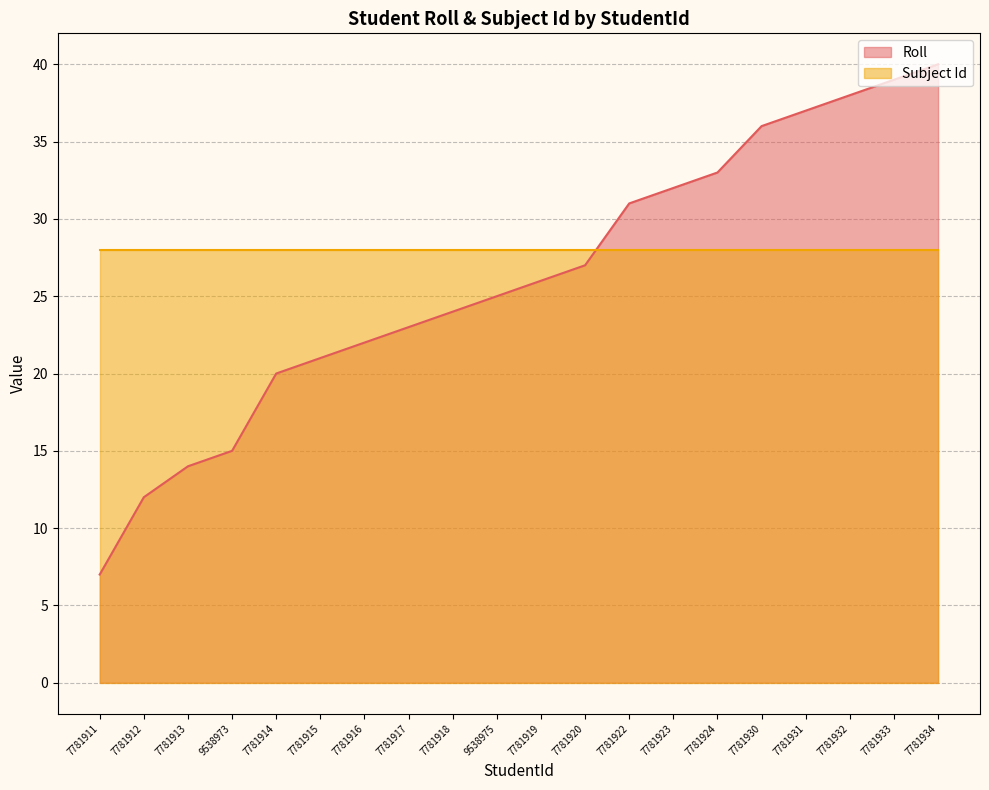

Reading left to right, what are all the values shown in this chart?

7781911=7	7781912=12	7781913=14	9538973=15	7781914=20	7781915=21	7781916=22	7781917=23	7781918=24	9538975=25	7781919=26	7781920=27	7781922=31	7781923=32	7781924=33	7781930=36	7781931=37	7781932=38	7781933=39	7781934=40